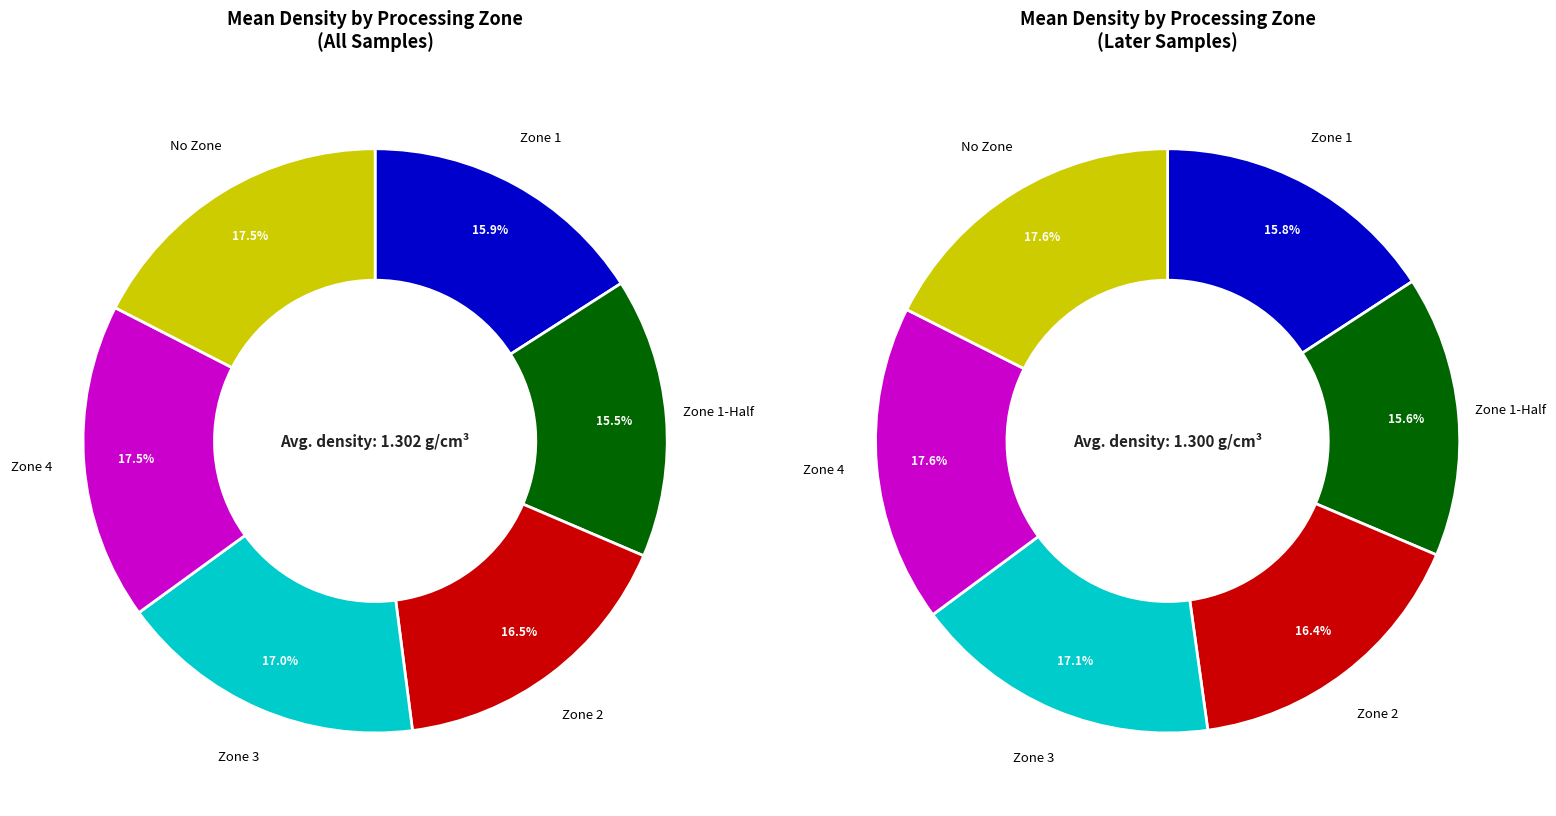

How many segments does this pie chart have?

6